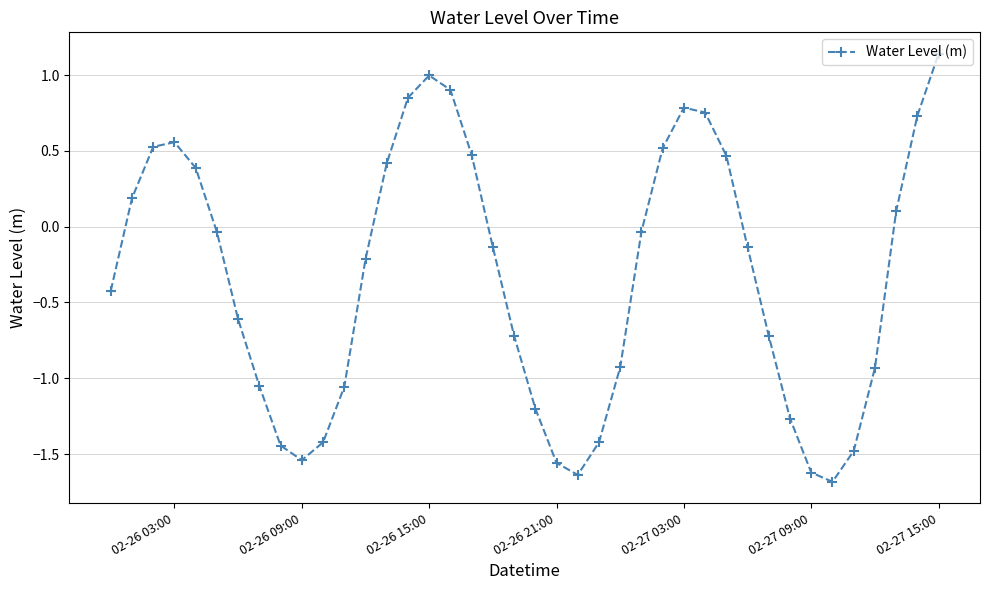

How many distinct data groups are displayed?

1